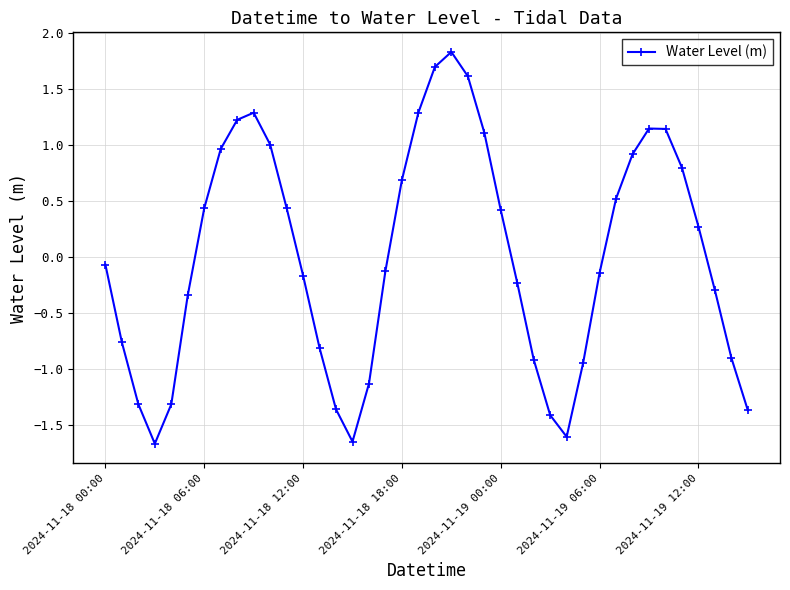

What is the value of the 33rd point from the left?

0.9